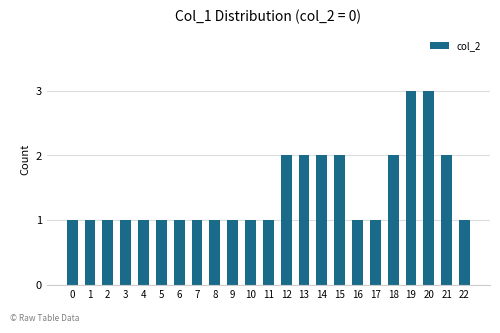

How many bars are there in total?

23